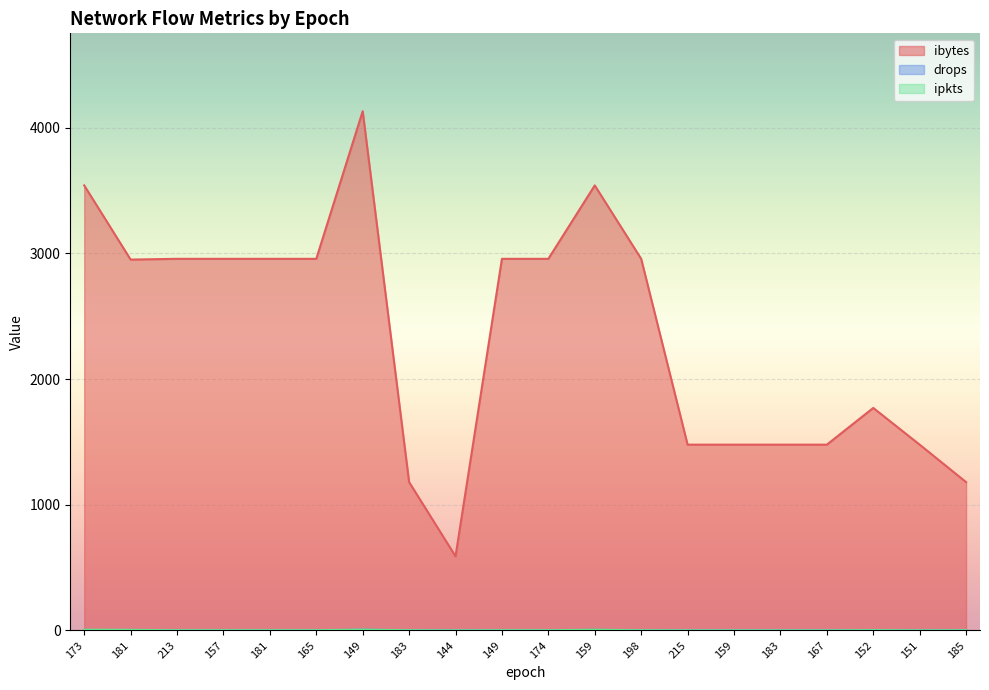

What is the total value across all series at 181?

2958